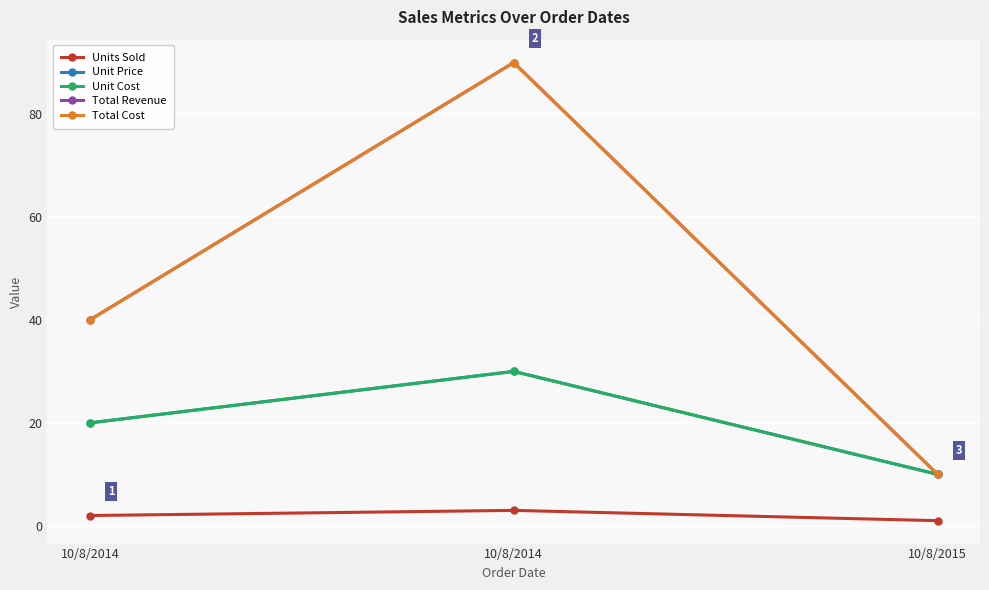

Does the chart have visible grid lines?

Yes